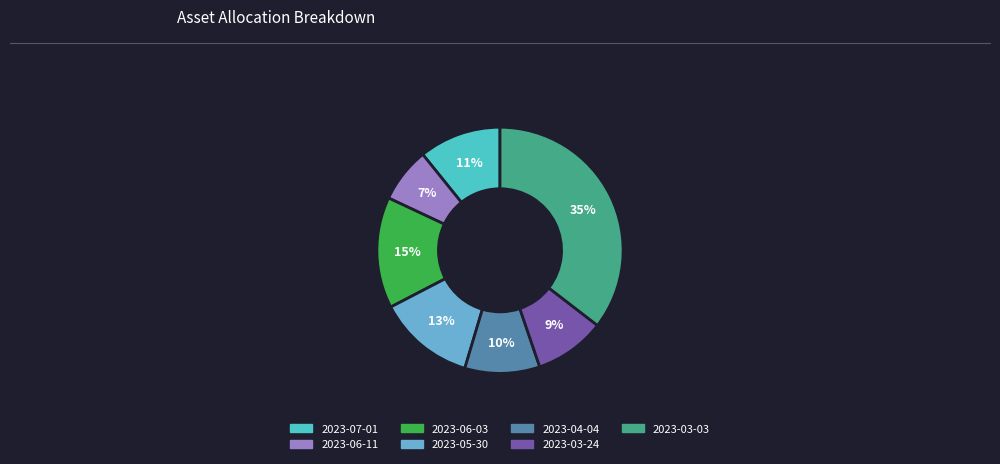

The 2023-07-01 slice represents 3% of the pie. True or false?

False